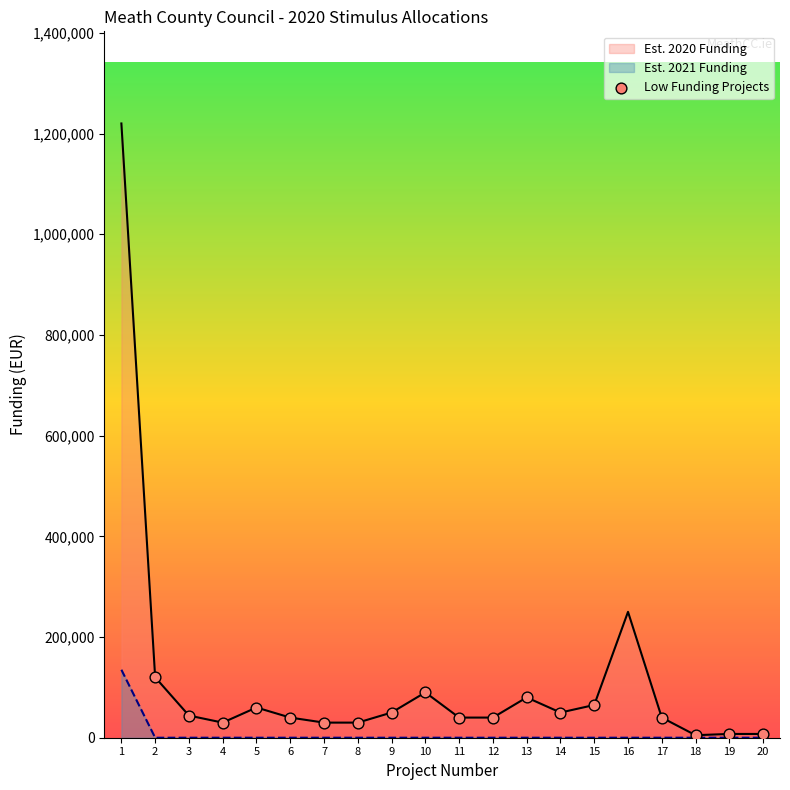

Which series reaches the maximum Y coordinate?

Est. 2020 Funding